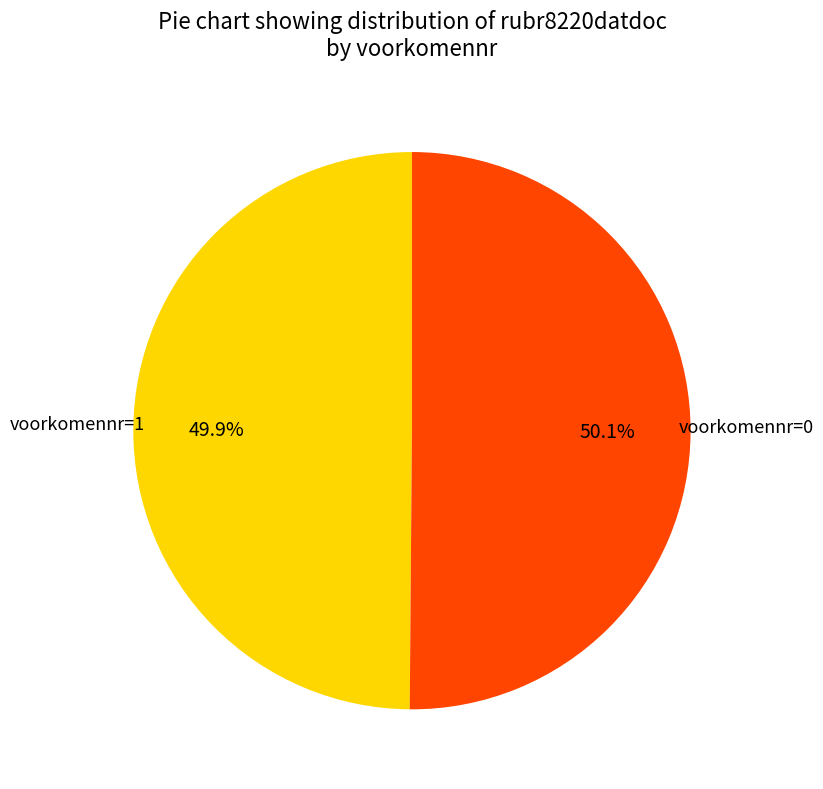

Combined, what portion of the pie is voorkomennr=1 and voorkomennr=0?

100.0%